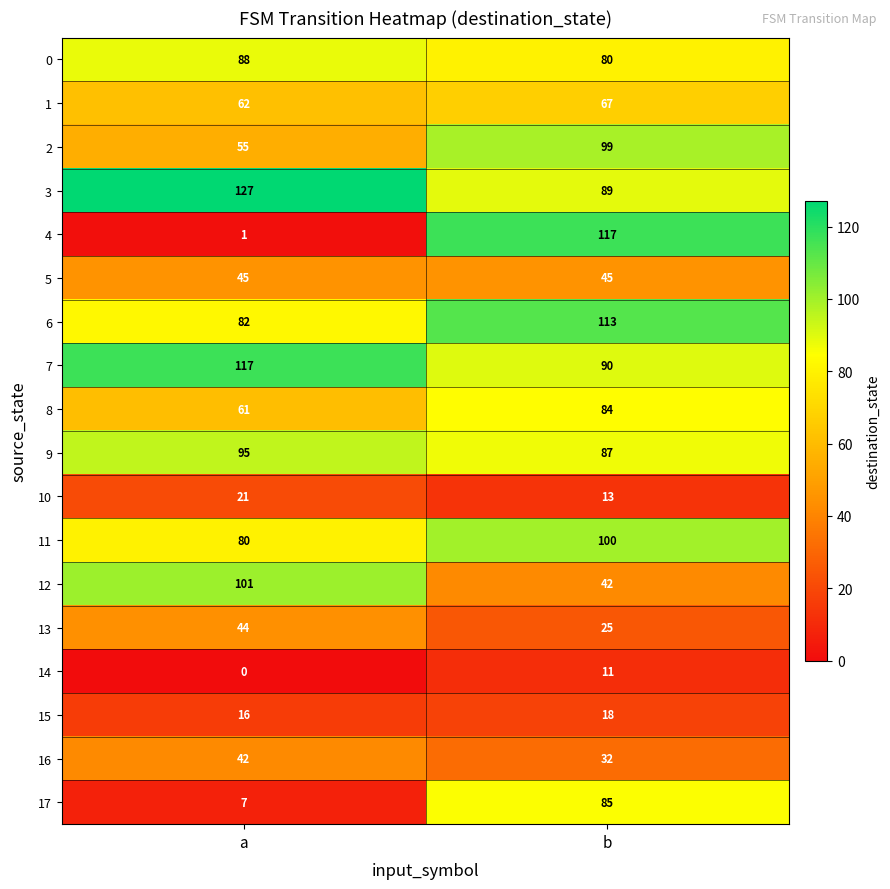

List the labels in order of 2 value, largest first.

b, a